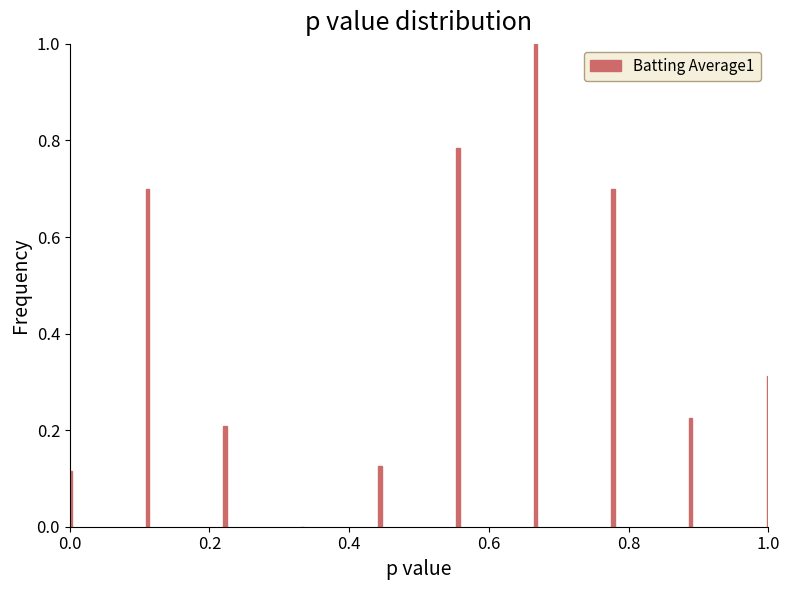

What is the greatest value displayed?

1.0